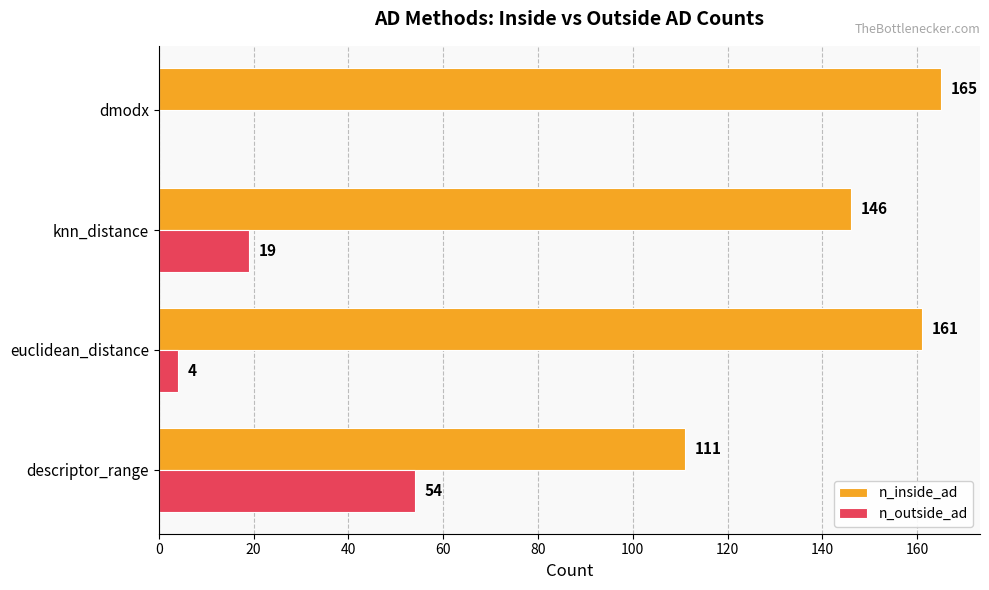

What is the sum of all n_outside_ad values?

77